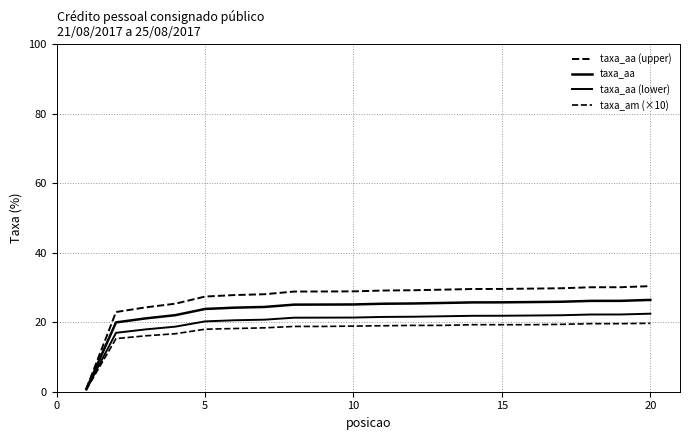

Reading left to right, extract all data points from this chart.

taxa_aa (upper): 0.9	23.0	24.3	25.4	27.4	27.8	28.1	28.8	28.9	28.9	29.1	29.2	29.4	29.6	29.6	29.7	29.8	30.1	30.1	30.4
taxa_aa: 0.8	20.0	21.1	22.1	23.8	24.2	24.4	25.1	25.1	25.1	25.3	25.4	25.6	25.7	25.7	25.8	25.9	26.2	26.2	26.4
taxa_aa (lower): 0.6	17.0	18.0	18.7	20.3	20.6	20.7	21.3	21.3	21.4	21.5	21.6	21.7	21.9	21.9	21.9	22.0	22.2	22.2	22.5
taxa_am (×10): 0.6	15.3	16.1	16.7	18.0	18.2	18.4	18.8	18.8	18.9	19.0	19.1	19.1	19.3	19.3	19.3	19.4	19.6	19.6	19.7